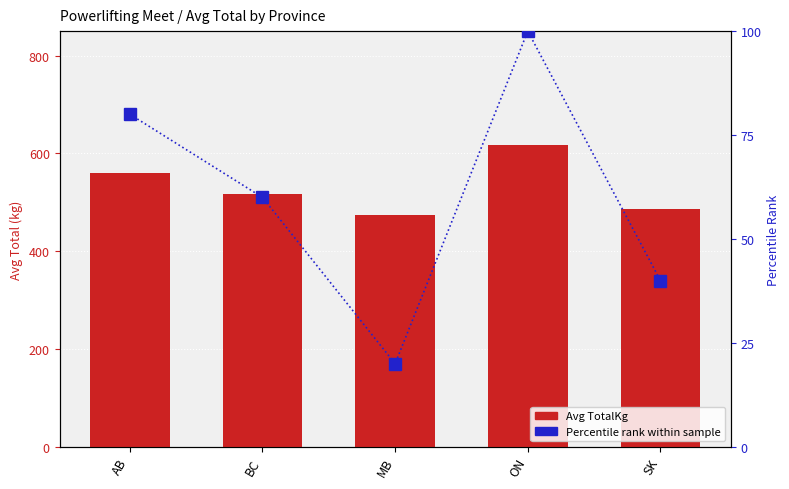

Reading left to right, what are all the values shown in this chart?

Avg TotalKg: AB=559.2	BC=517.1	MB=473.1	ON=617.5	SK=485.9
Percentile Rank: AB=80.0	BC=60.0	MB=20.0	ON=100.0	SK=40.0